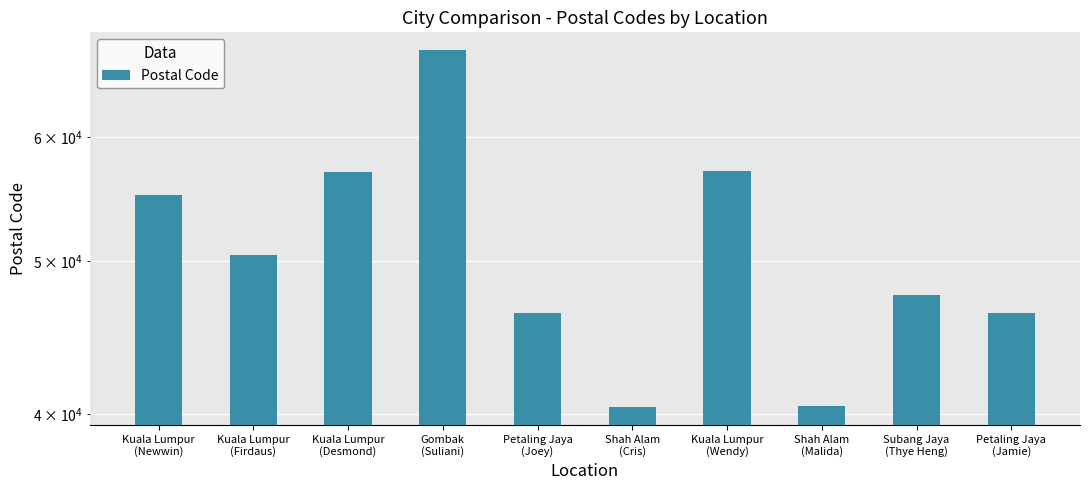

At which category does the chart reach its minimum across all series?

Shah Alam
(Cris)